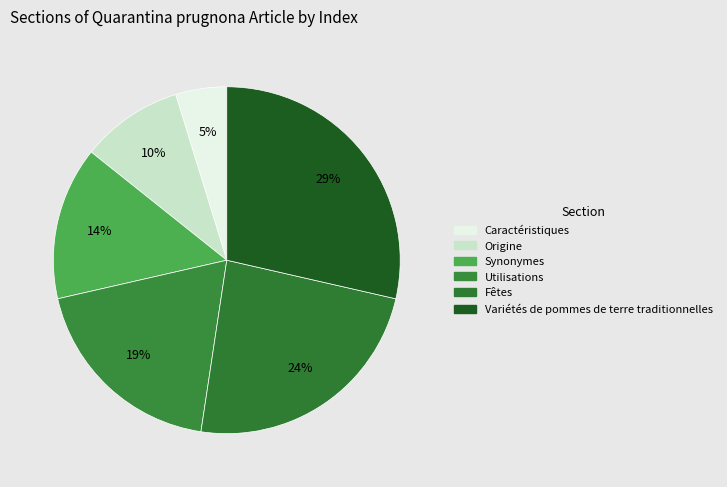

How many segments does this pie chart have?

6